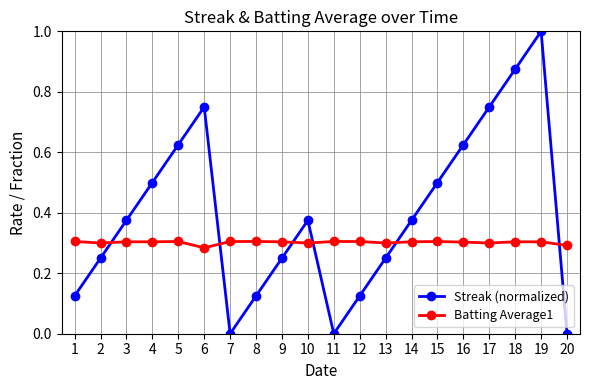

Which category has the highest value across all series?

19